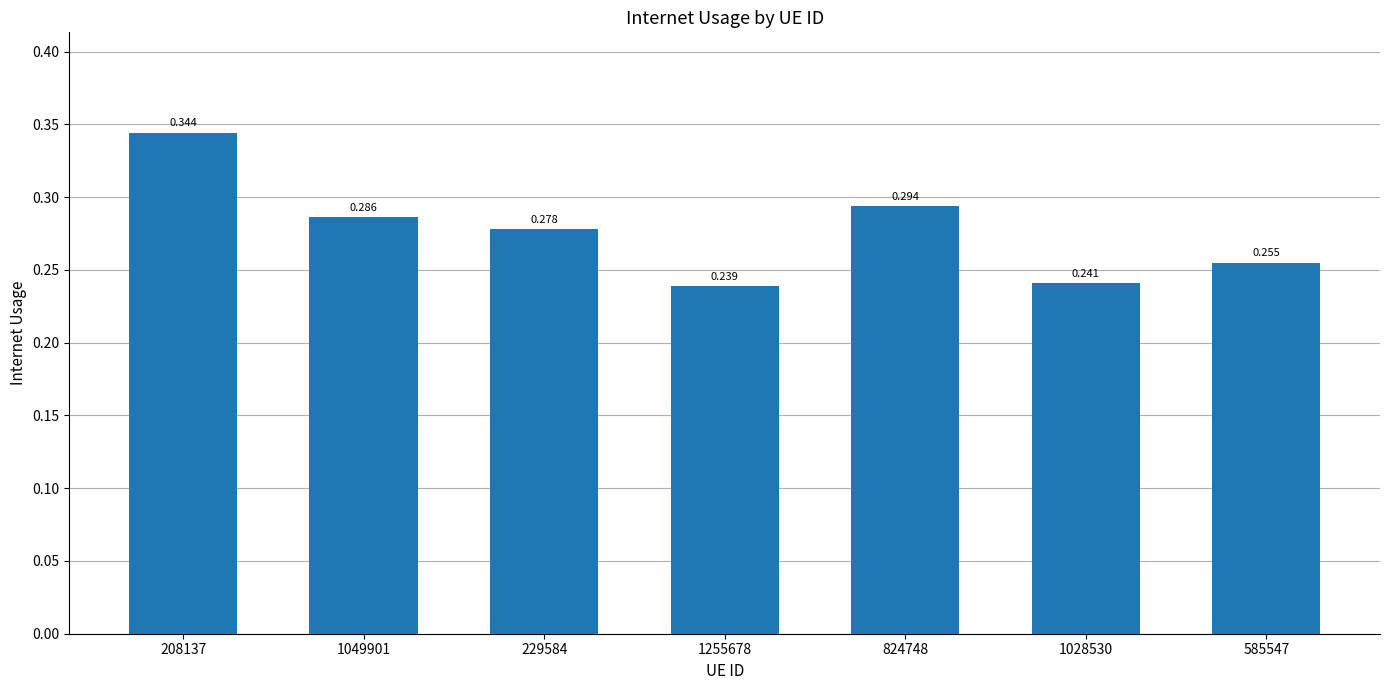

What is the sum of all values?

1.9